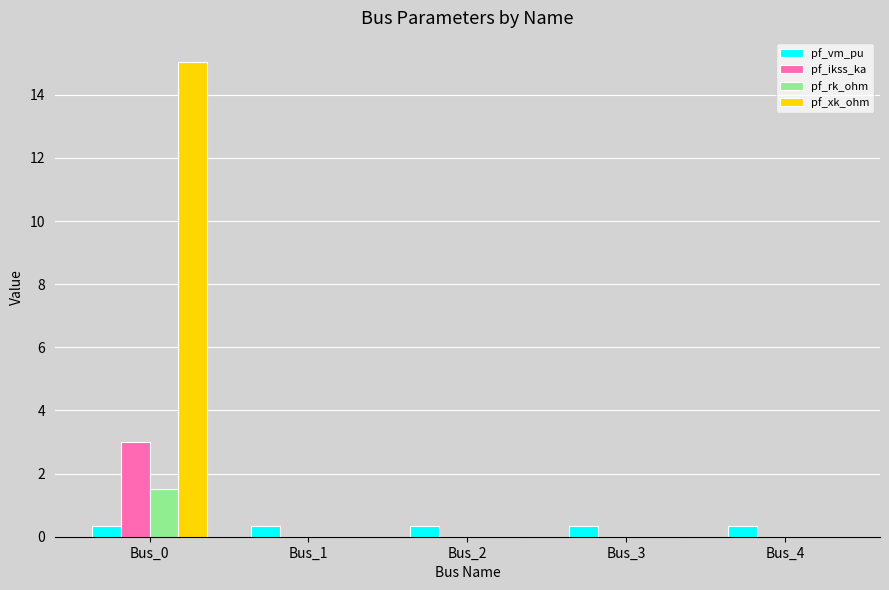

Count the pf_ikss_ka values in the range 0 to 1.

4